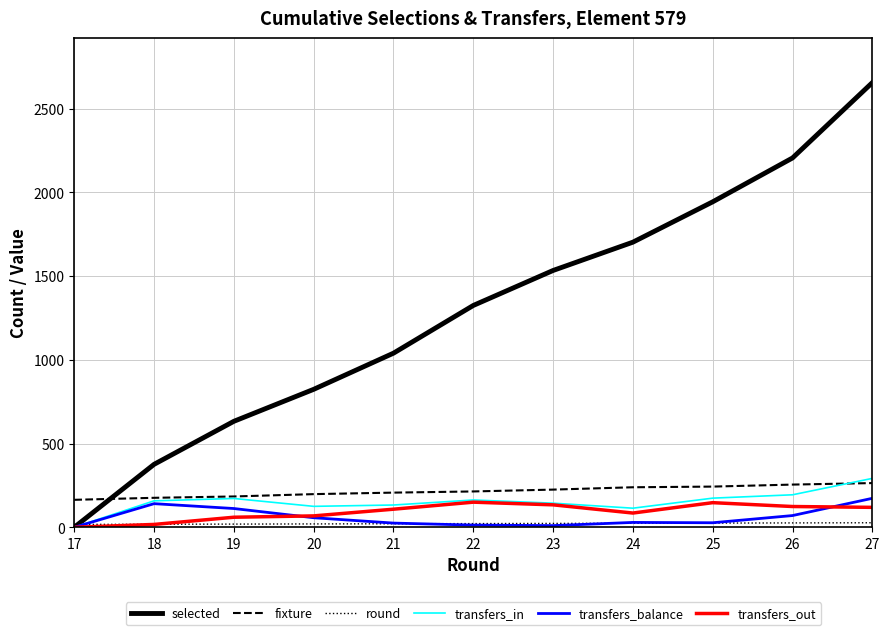

List the labels in order of selected value, largest first.

27, 26, 25, 24, 23, 22, 21, 20, 19, 18, 17